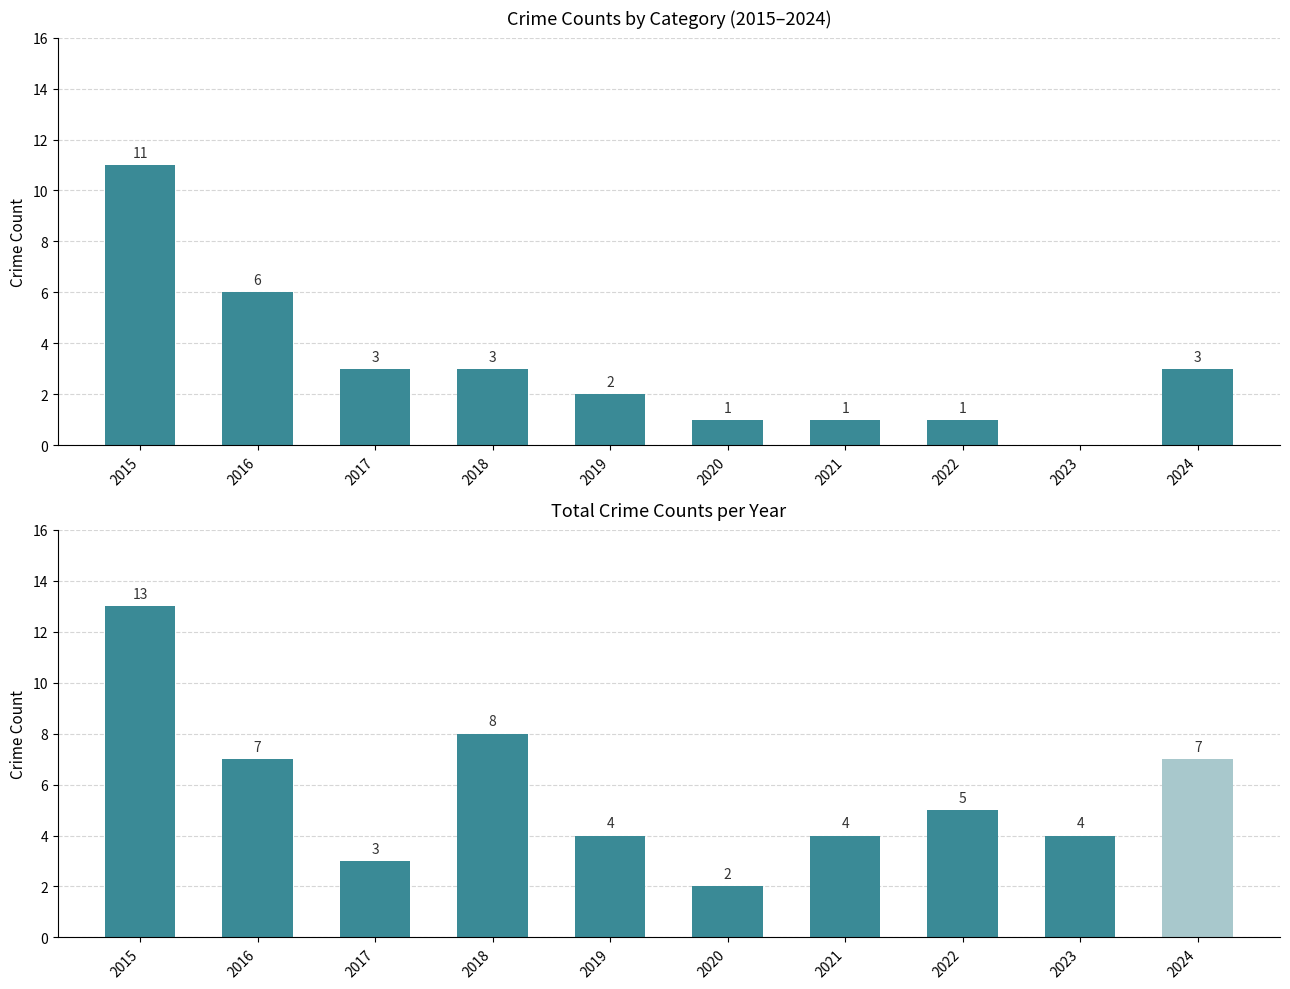

Does the chart contain stacked bars?

No